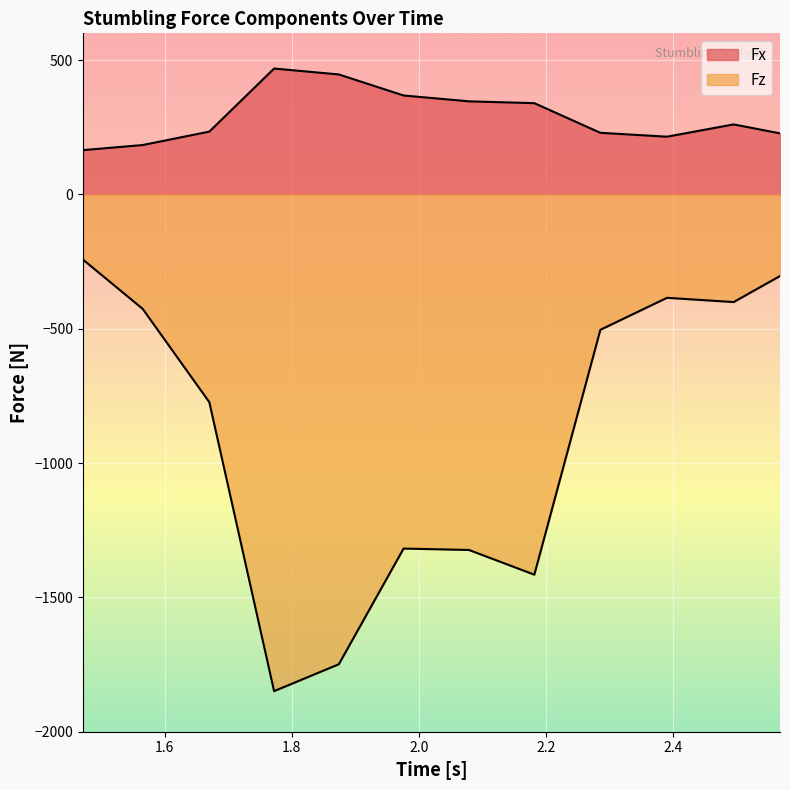

How many interior local peaks does the Fz series have?

2